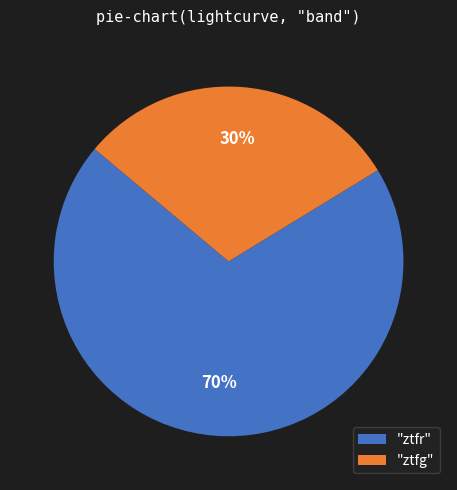

Which has a higher value, "ztfr" or "ztfg"?

"ztfr"